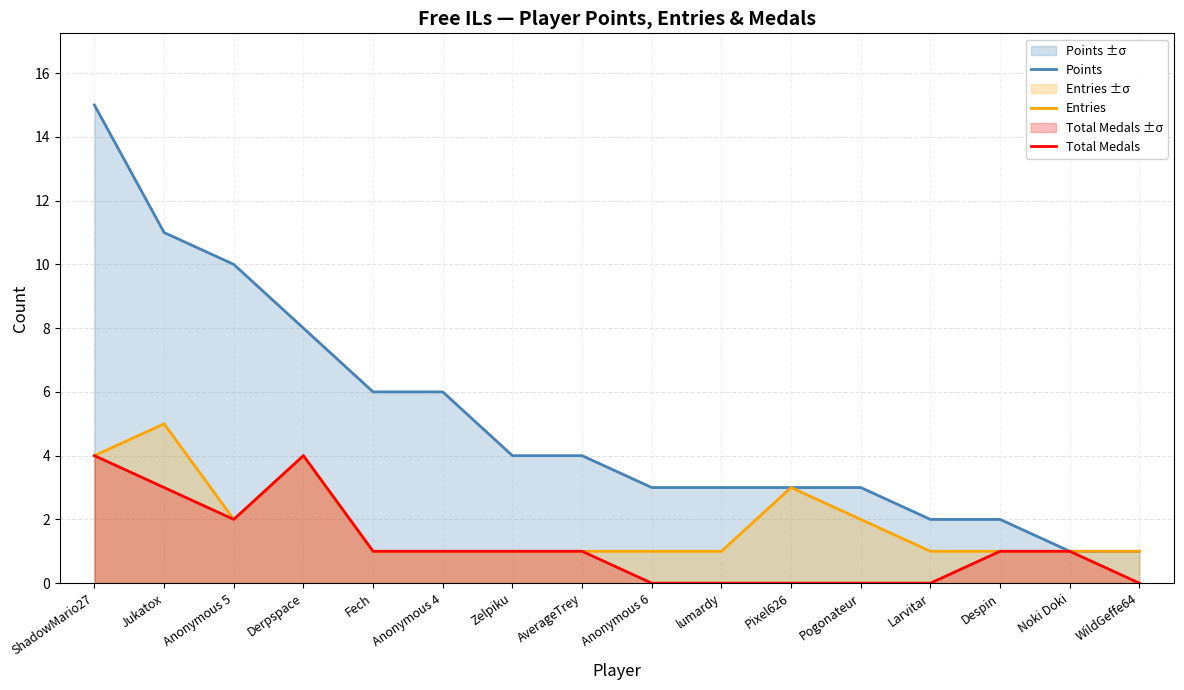

Is the value of Entries at Zelpiku greater than the value of Total Medals at lumardy?

Yes